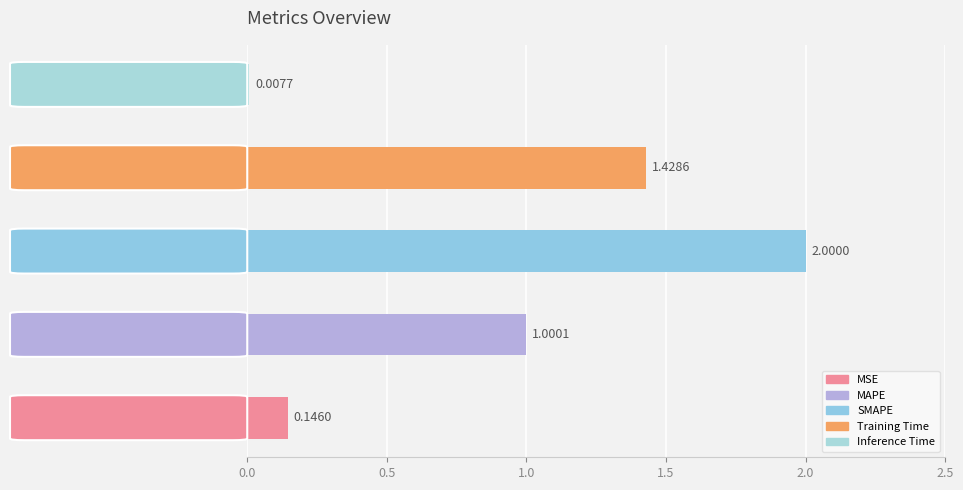

What is the label of the 3rd bar from the left?

SMAPE